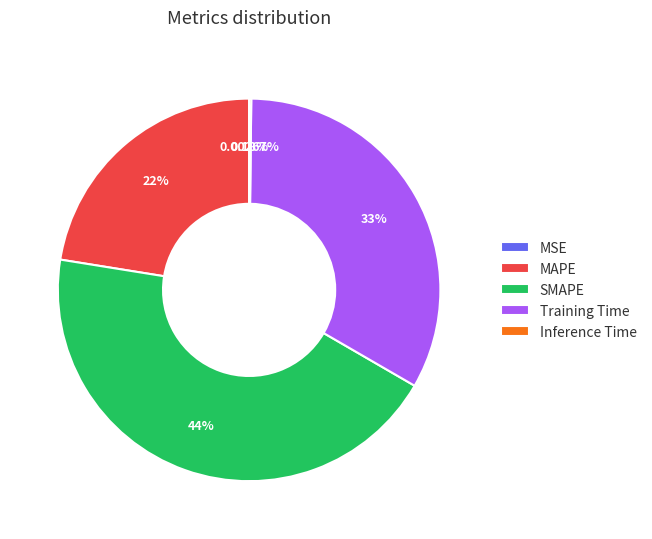

Is there a majority slice in this chart?

No